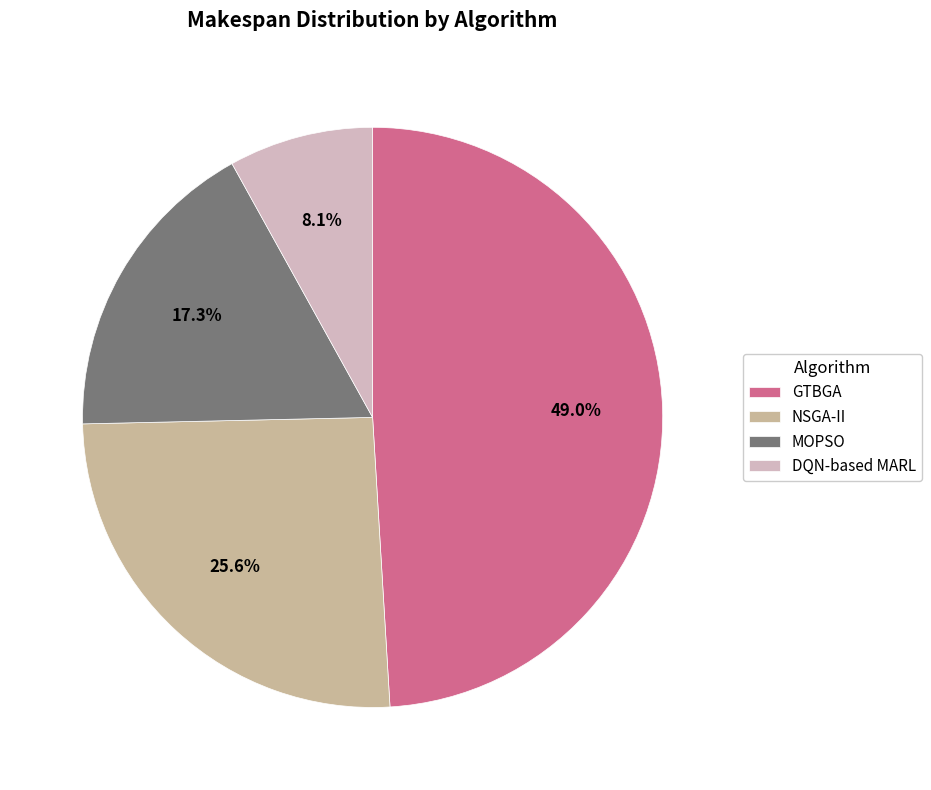

To the nearest percent, what percentage of the pie is NSGA-II?

26%